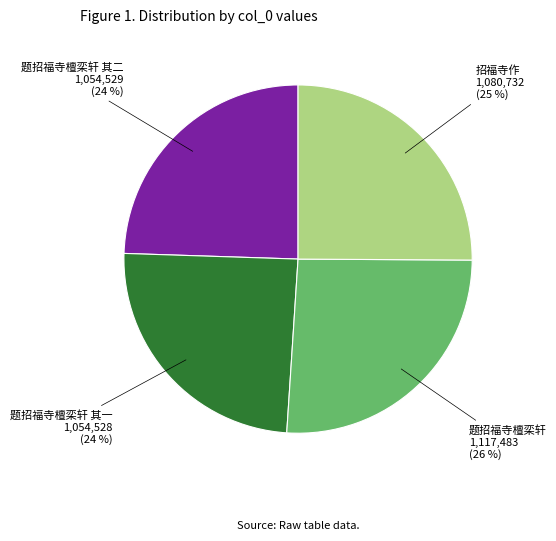

Is there a majority slice in this chart?

No